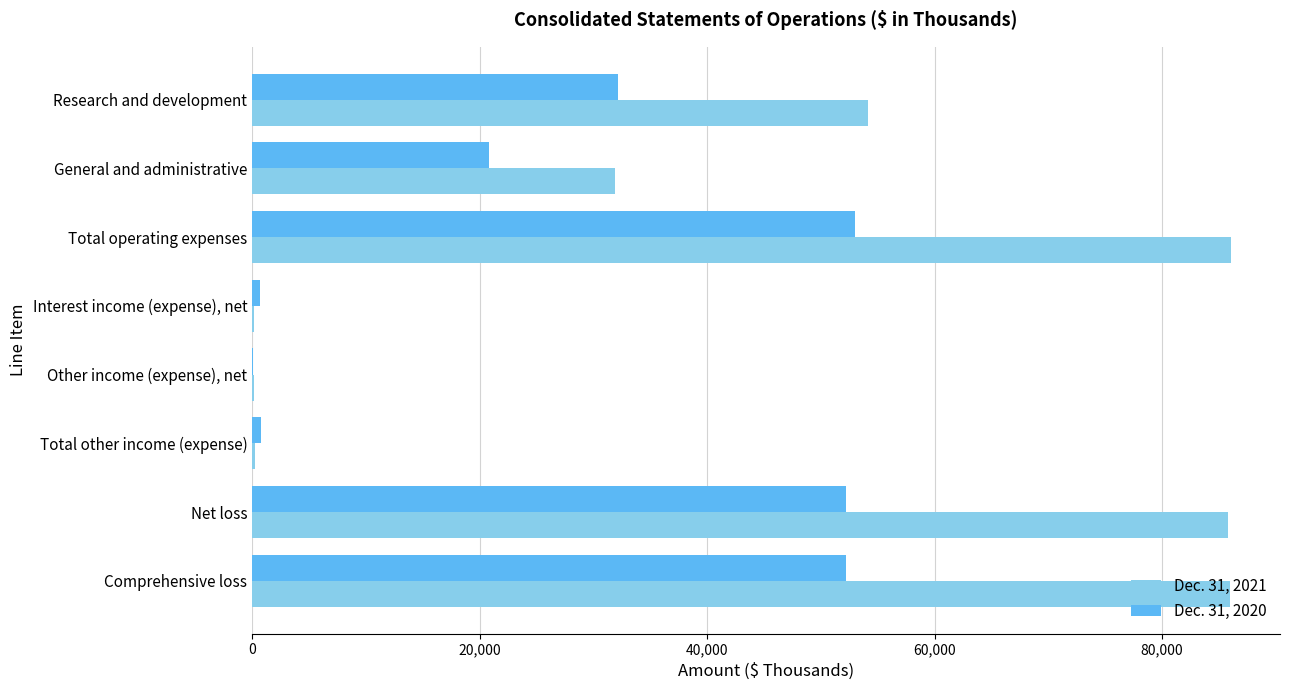

Is it true that Dec. 31, 2021 equals 72311 at Research and development?

False